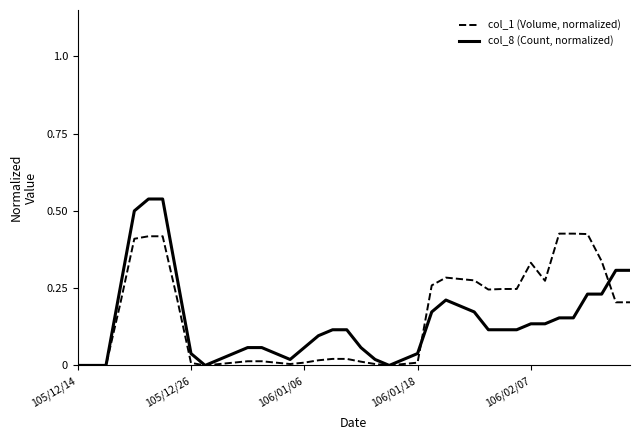

List the series in order of their peak value, highest first.

col_8 (Count, normalized), col_1 (Volume, normalized)